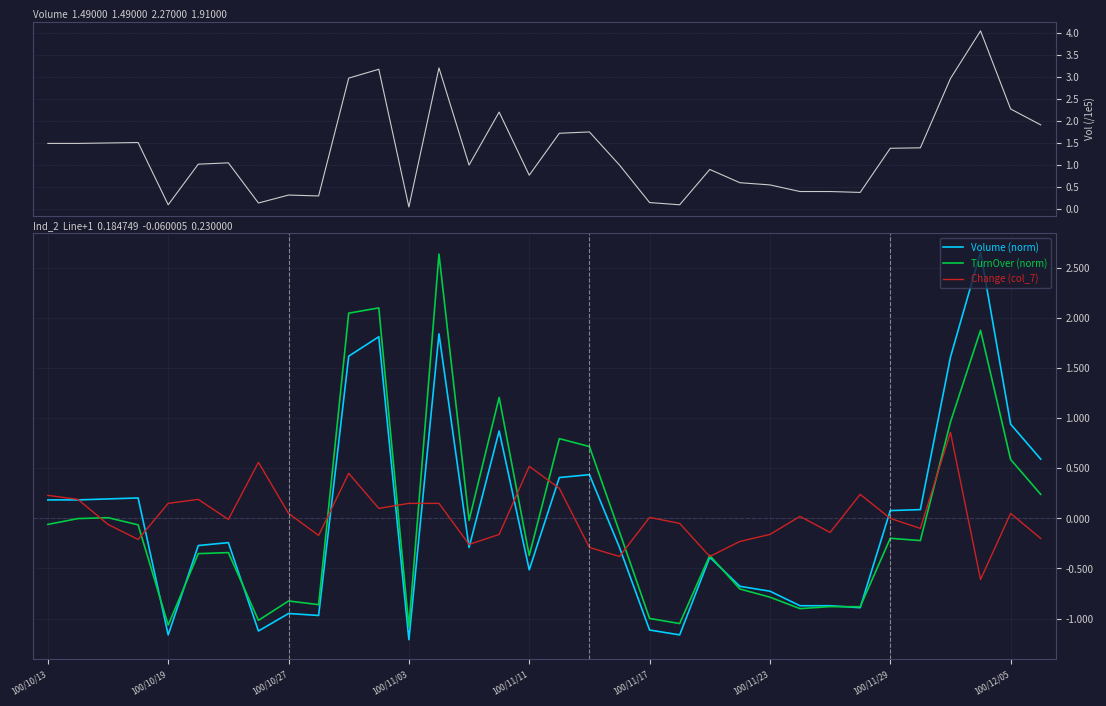

Is this an area chart (filled region under the line)?

No